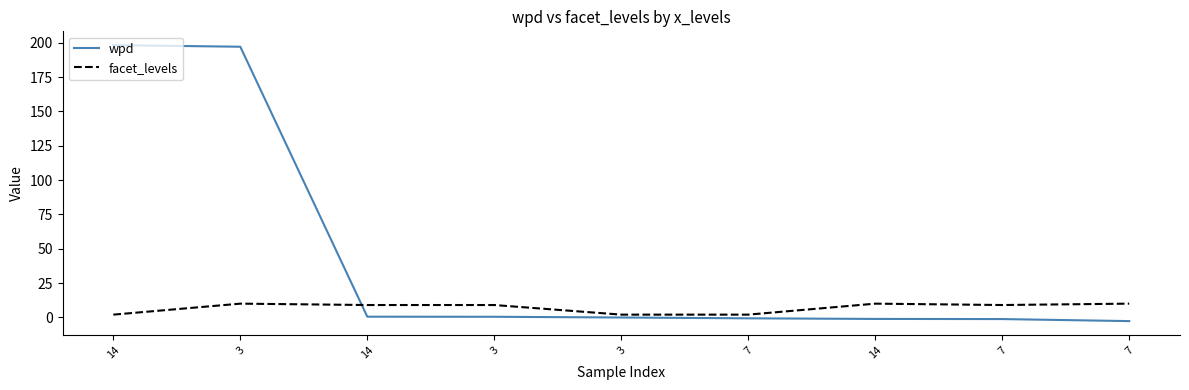

What is the sum of all wpd values?

390.5